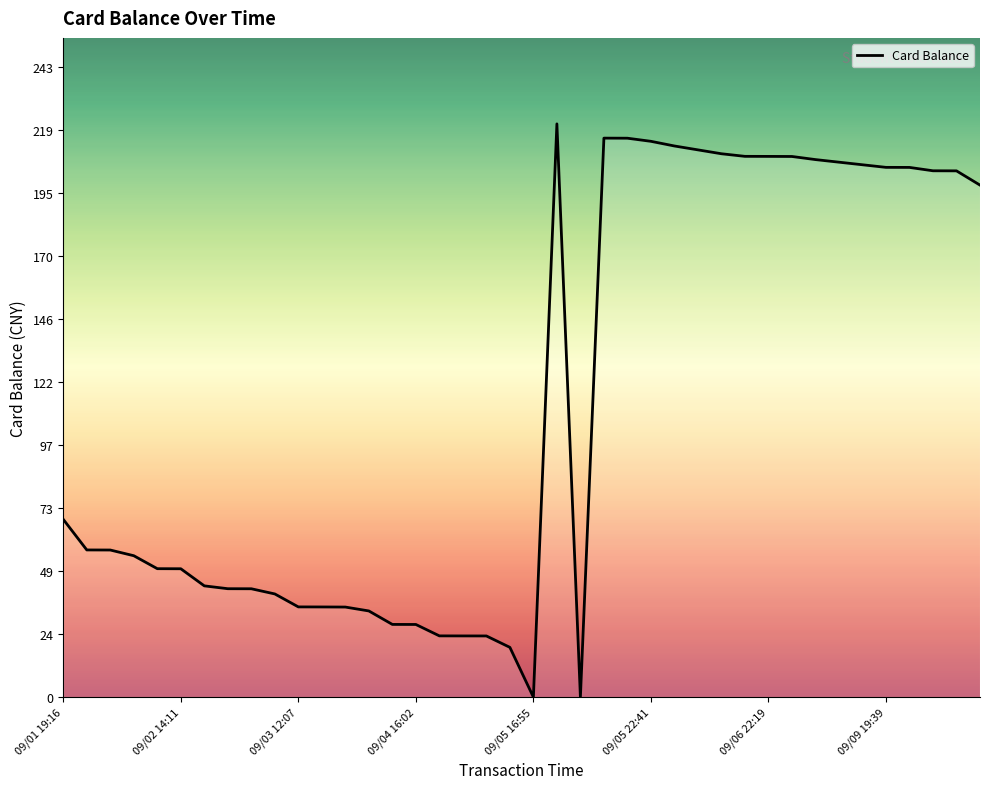

What is the label of the 7th point from the left?

09/02 18:04